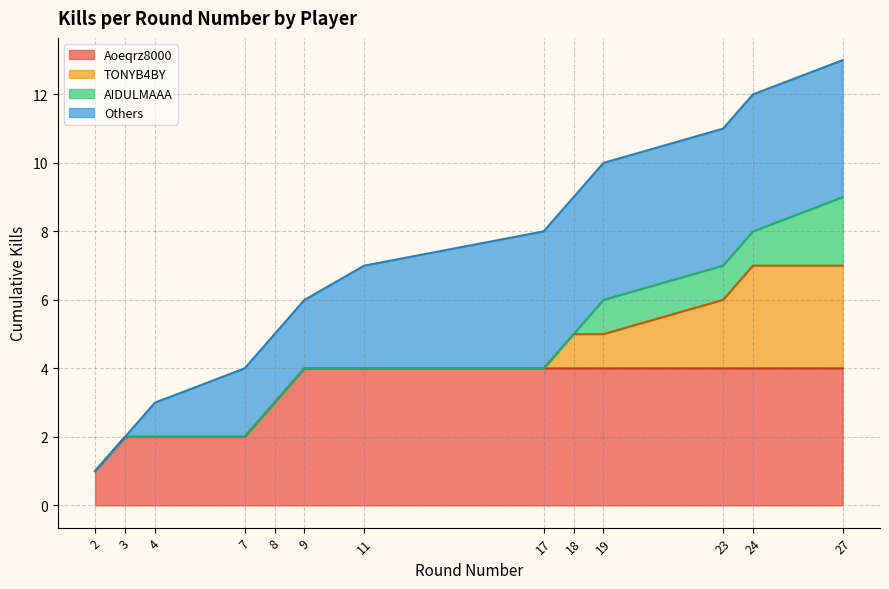

Is the value of Kills per Round at 8 greater than the value of Cumulative Kills at 2?

Yes